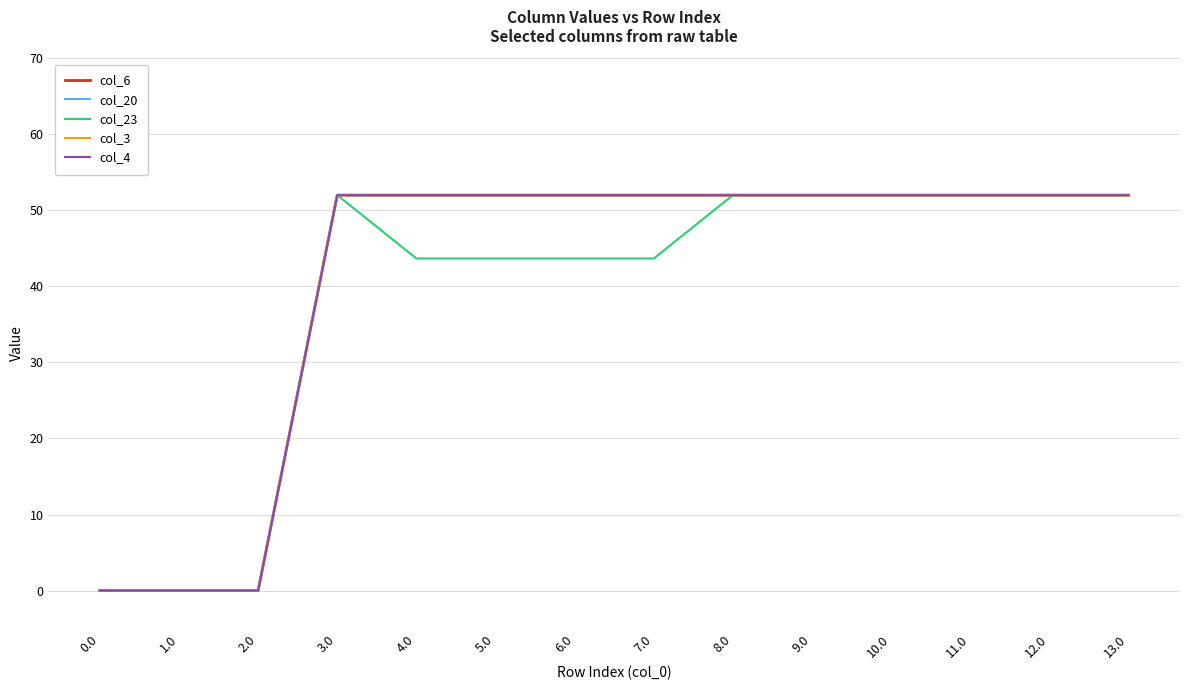

Between 0.0 and 3.0, which is larger?

3.0